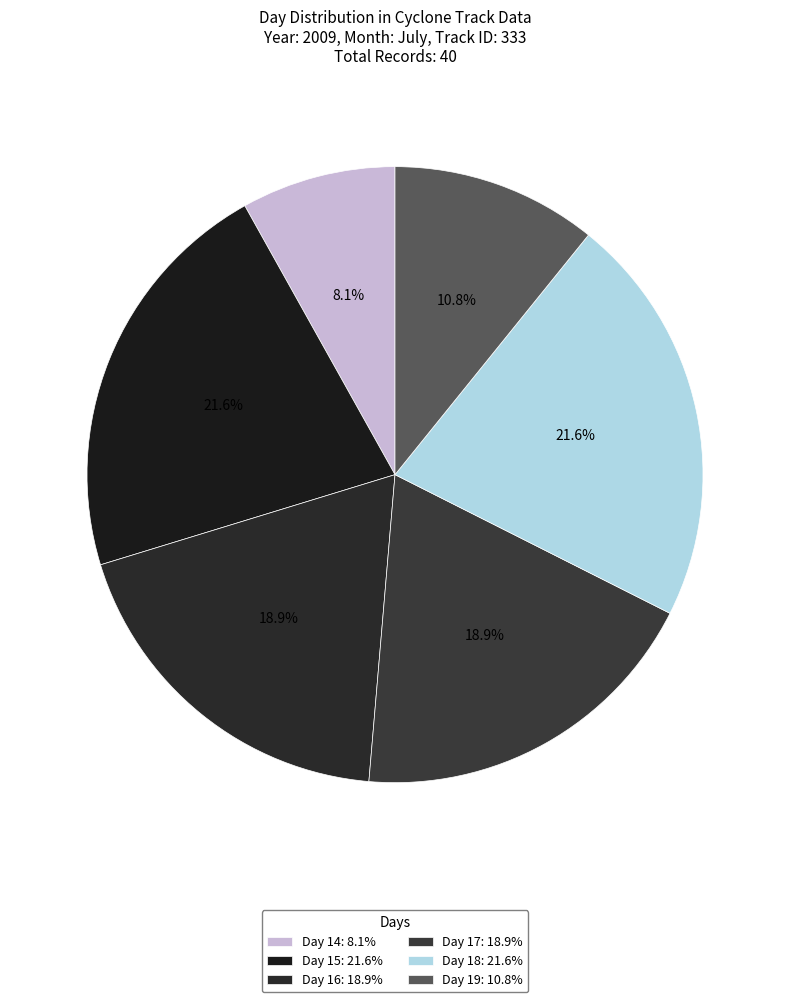

What is the smallest slice in the pie chart?

Day 14: 8.1%